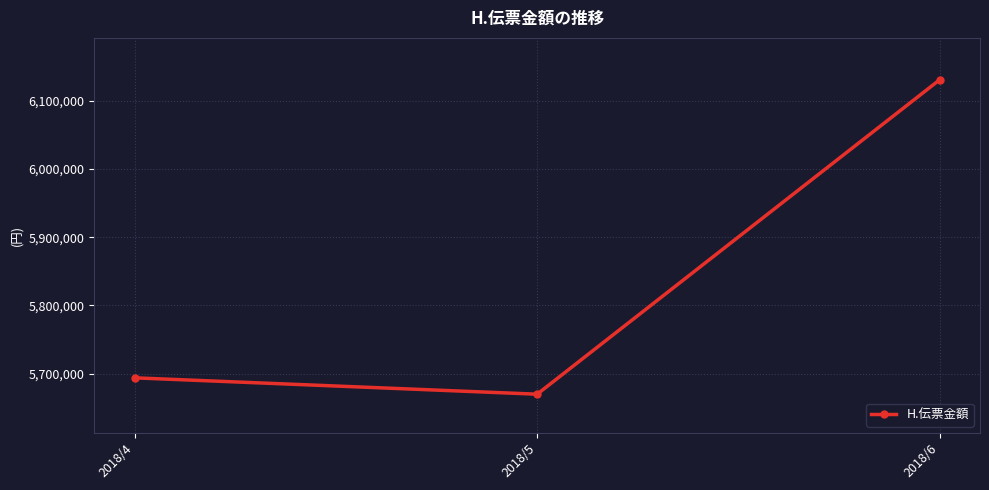

What is the sum of all values?

17494472